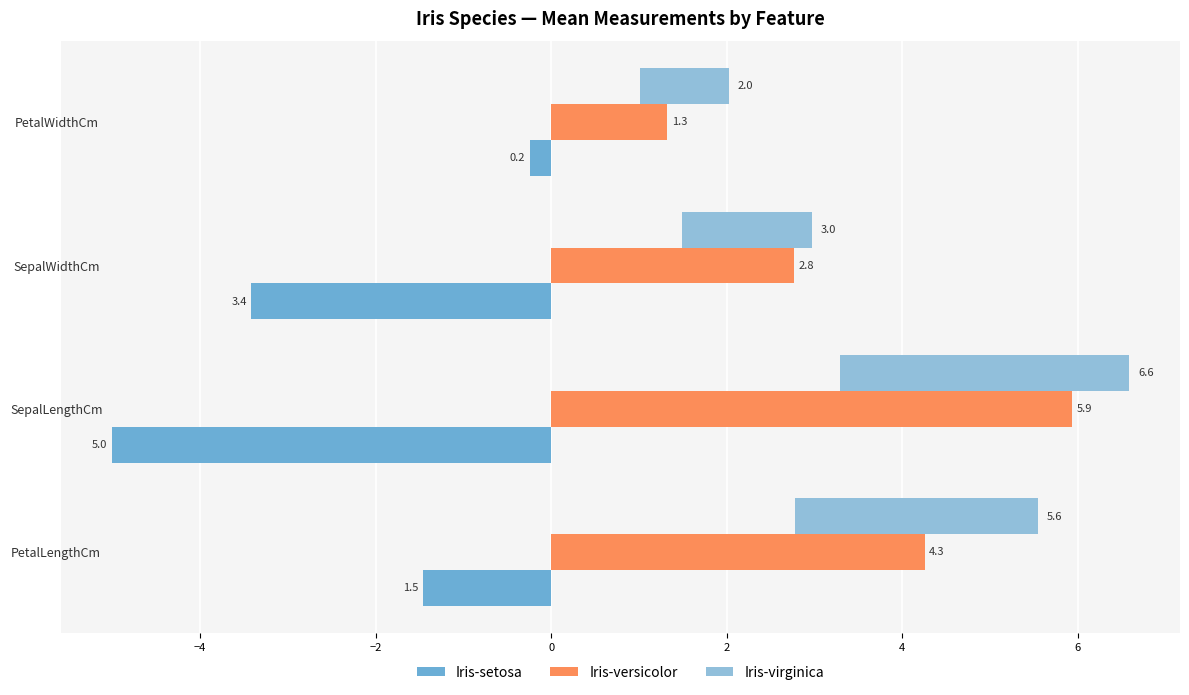

What are all the series names shown in the legend?

Iris-setosa, Iris-versicolor, Iris-virginica